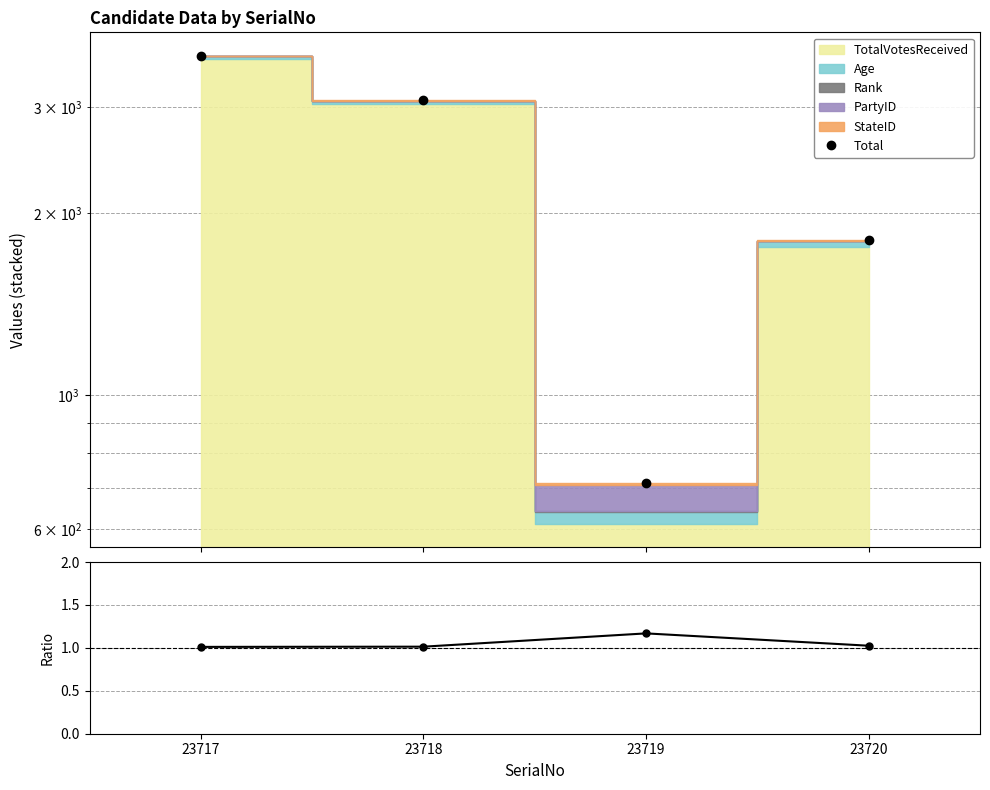

How many data points in Total are above 3079?

1